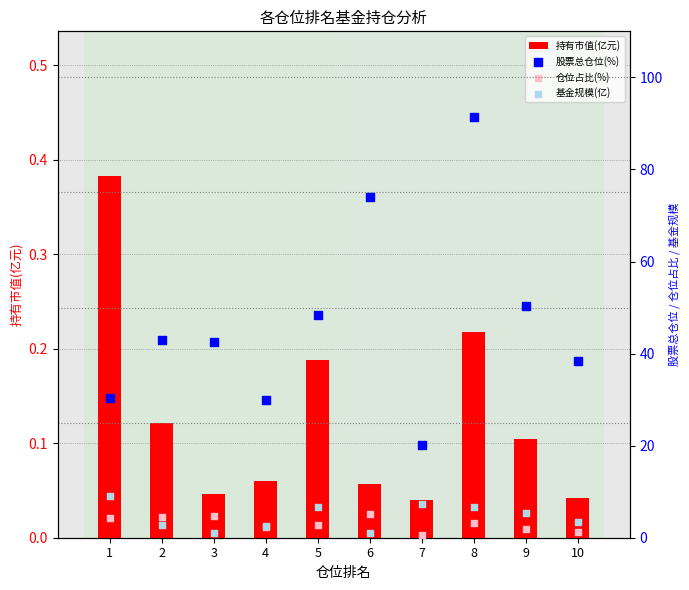

Which series reaches the minimum Y coordinate?

持有市值(亿元)